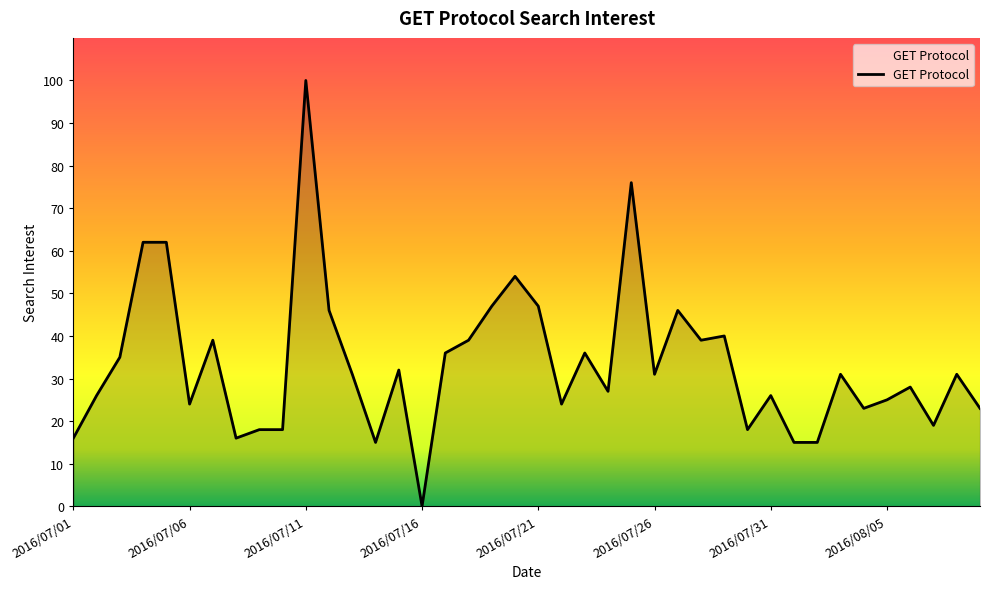

Does the chart display data point markers on the line(s)?

No